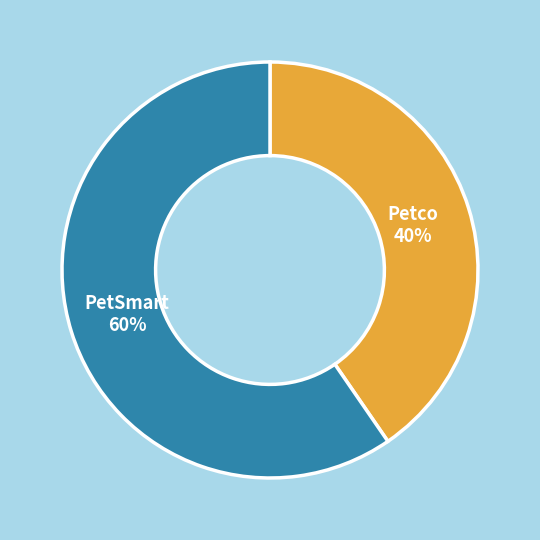

Is there any slice that represents more than half of the pie?

Yes